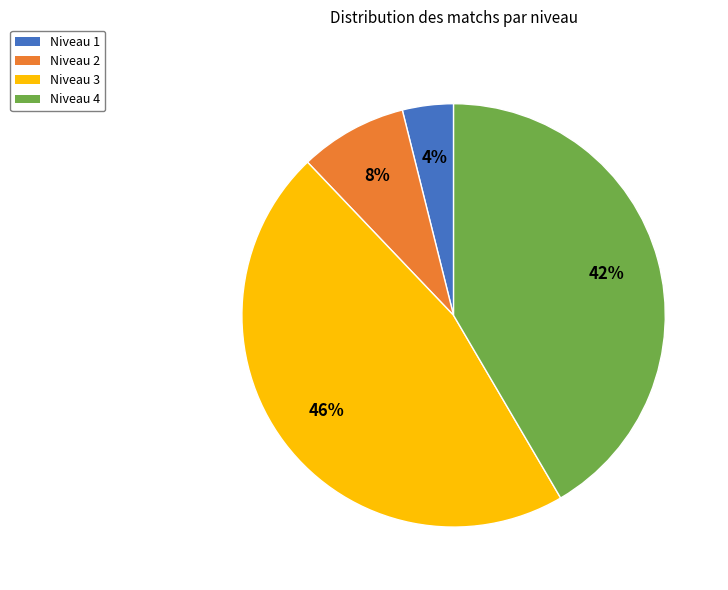

Does any single category account for the majority?

No